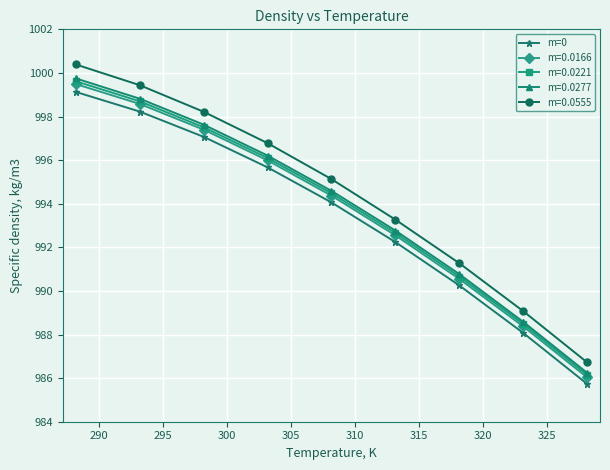

What is the smallest value displayed?

985.7